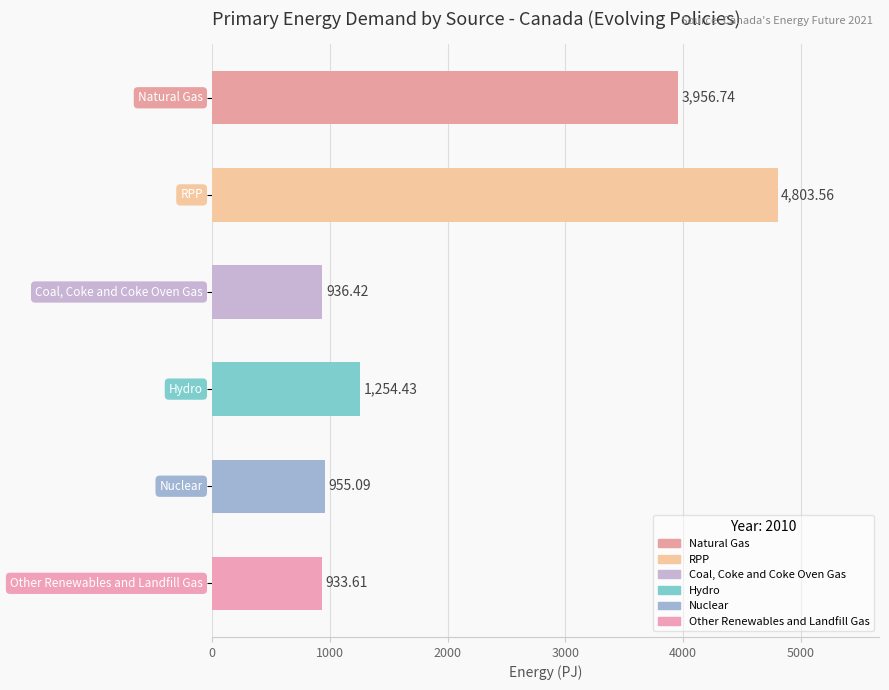

What is the average value?

2140.0